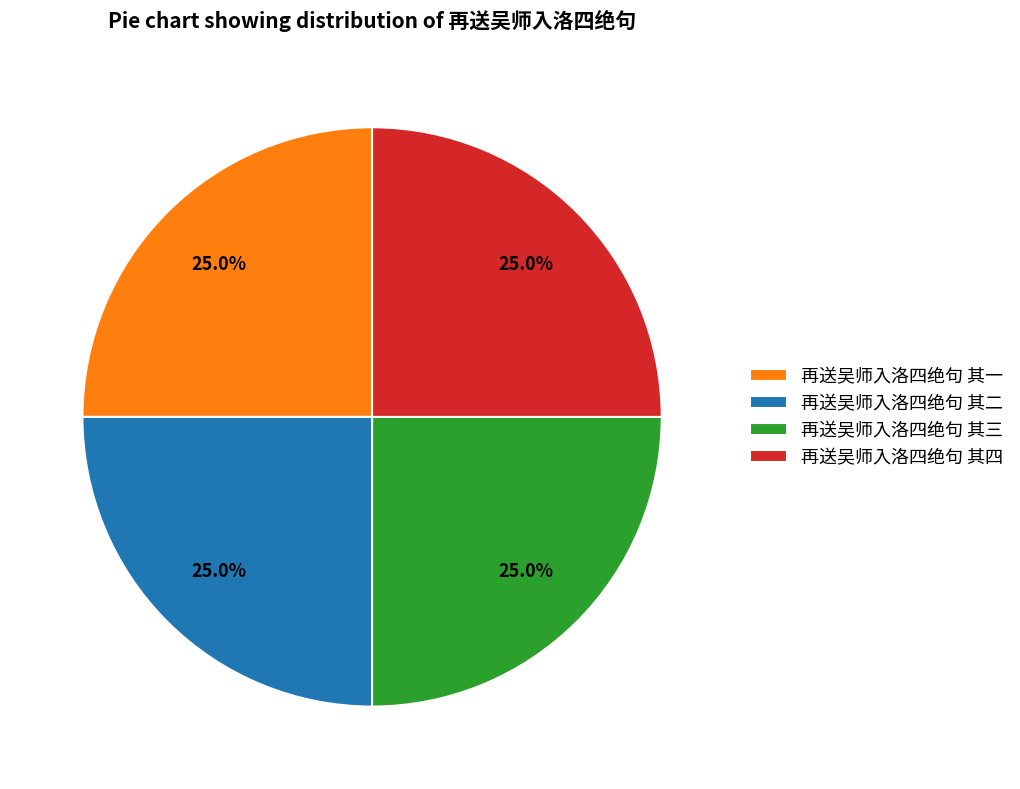

The 再送吴师入洛四绝句 其四 slice represents 25% of the pie. True or false?

True